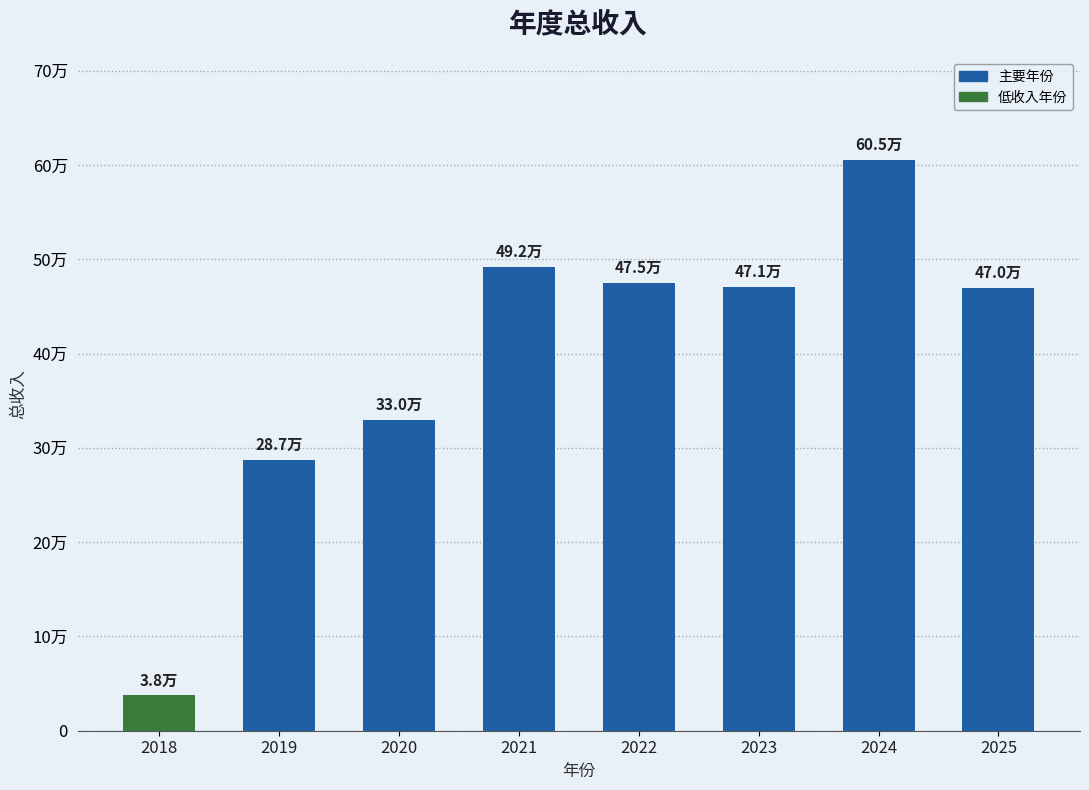

At which label is the value closest to 321532?

2020